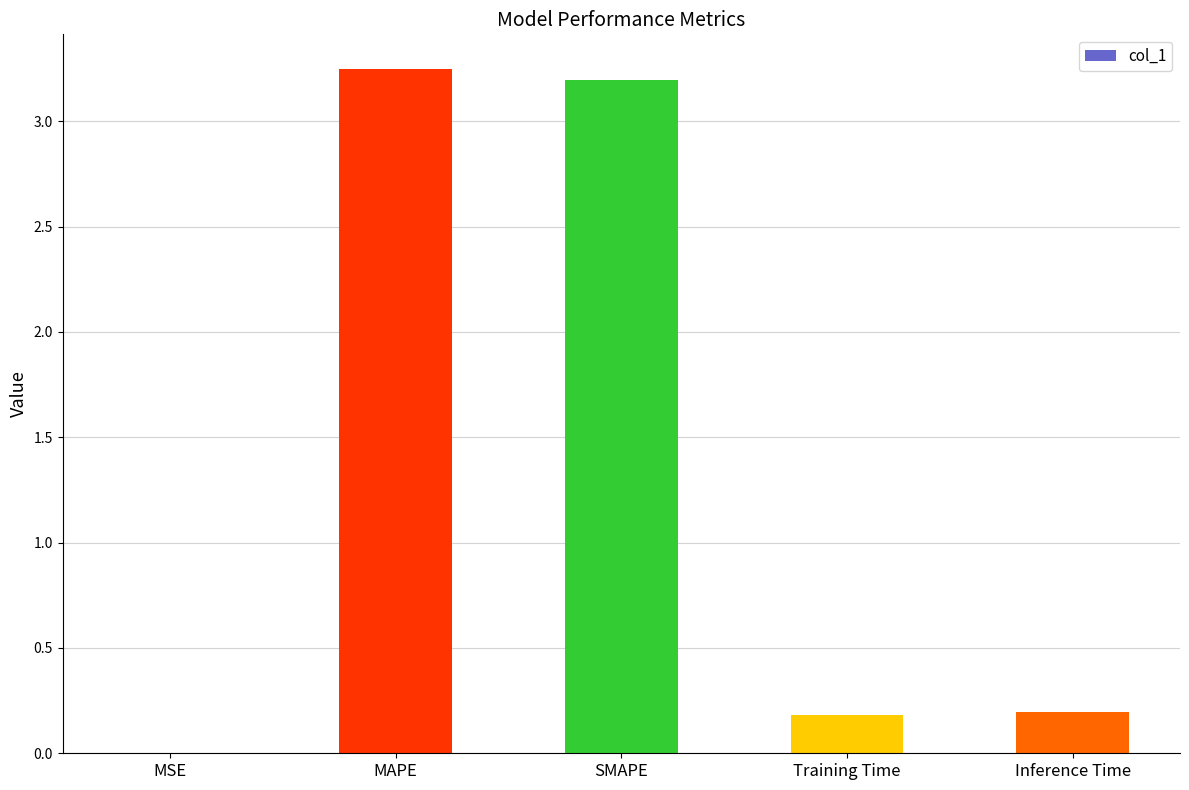

What value does the data have at SMAPE?

3.2